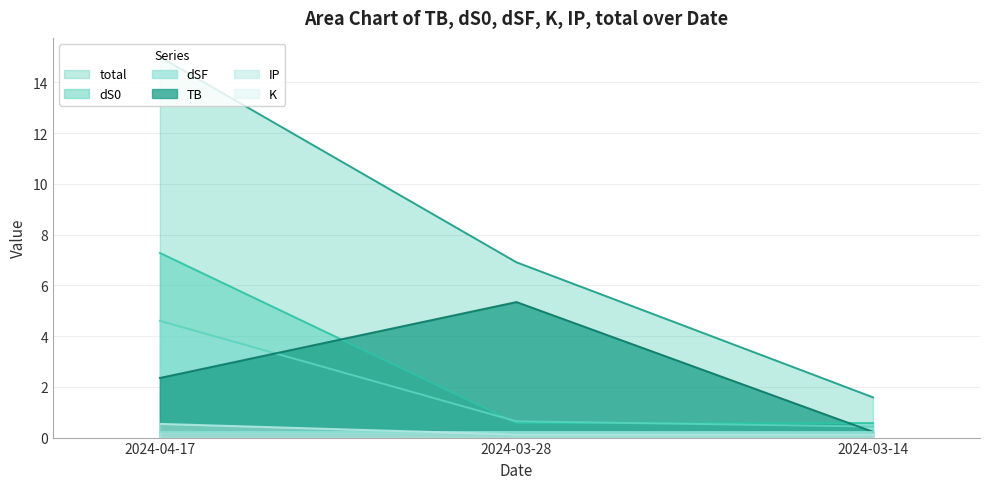

Is it true that TB equals 2.4 at 2024-04-17?

True